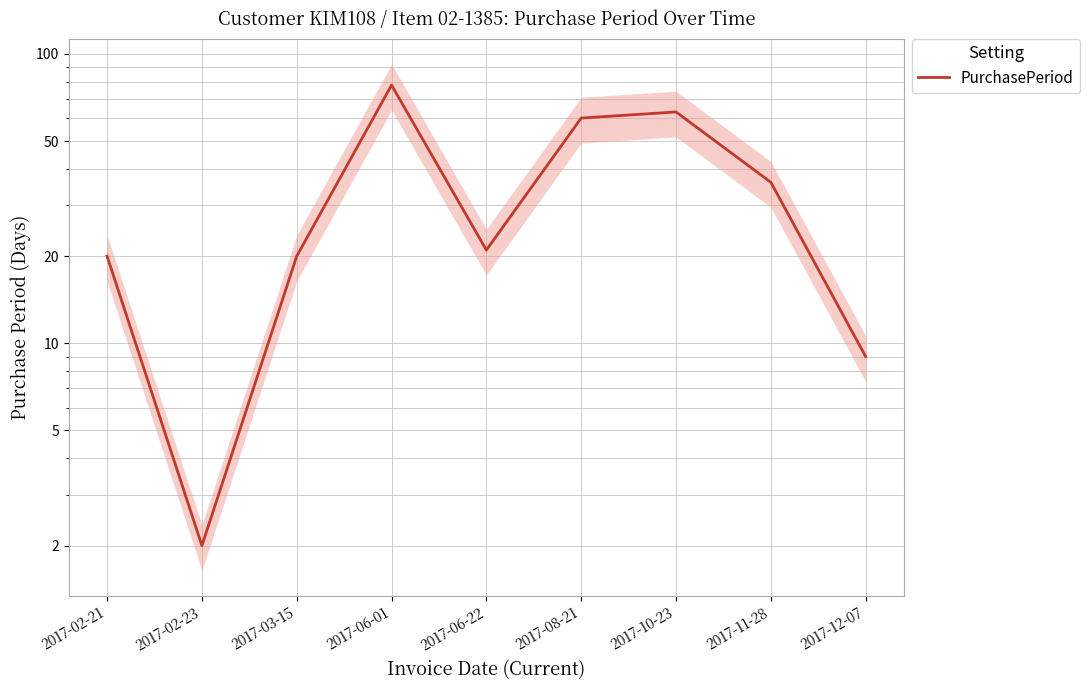

What is the value of the 9th point from the left?

9